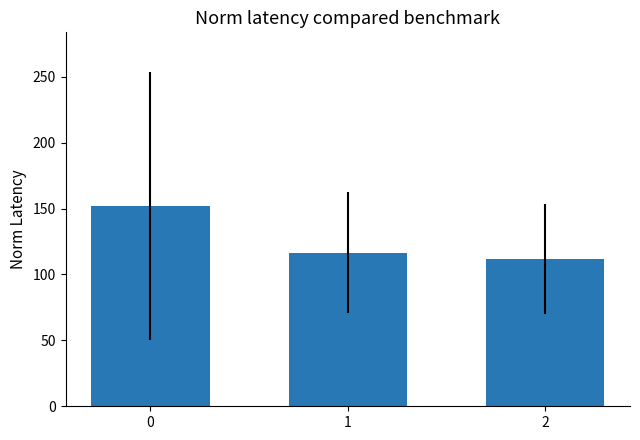

Which category has the lowest value across all series?

2